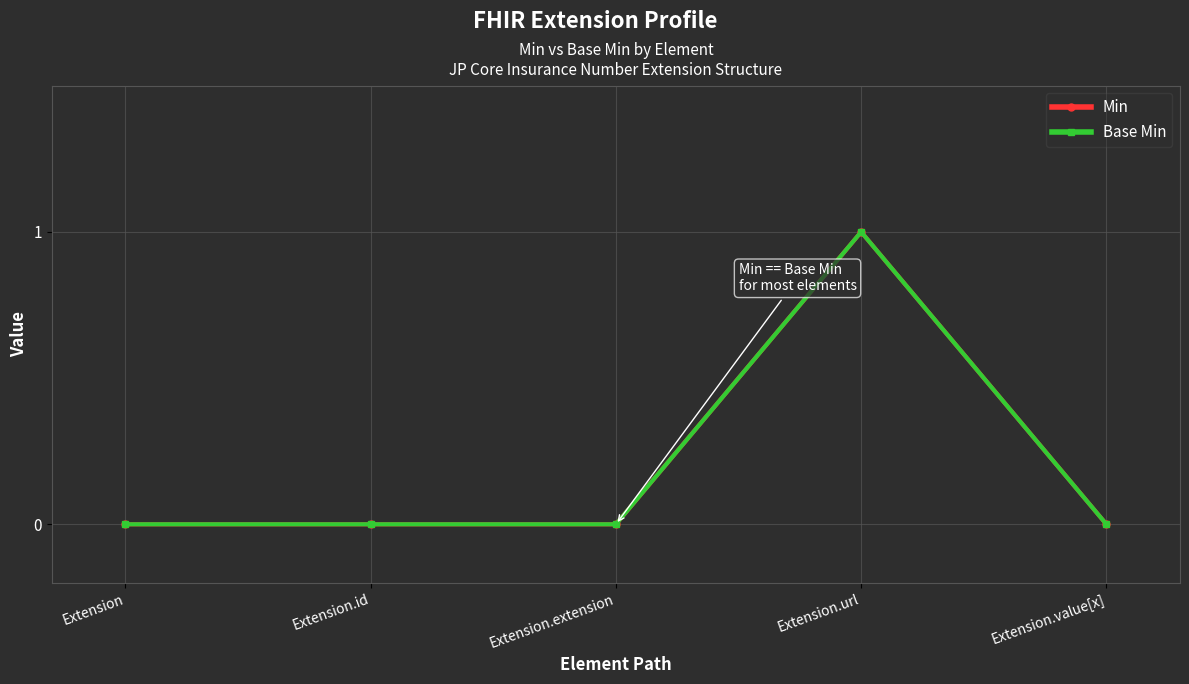

True or false: Base Min and Min intersect in this chart.

False